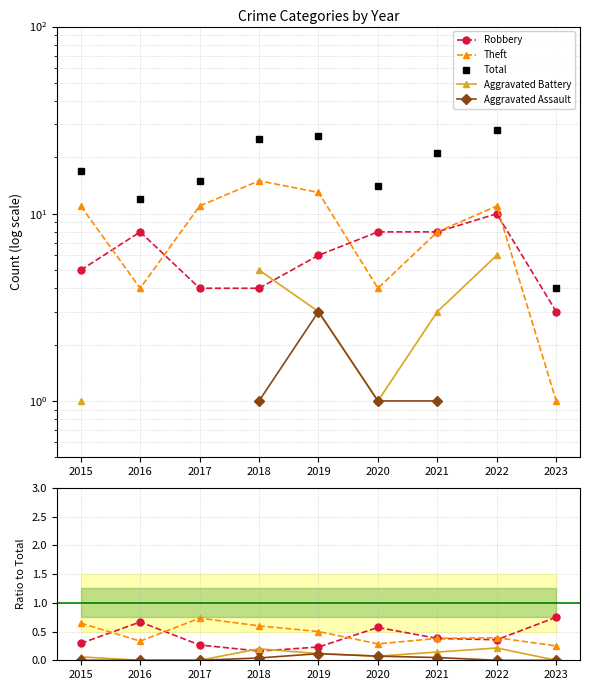

Is this an area chart (filled region under the line)?

No